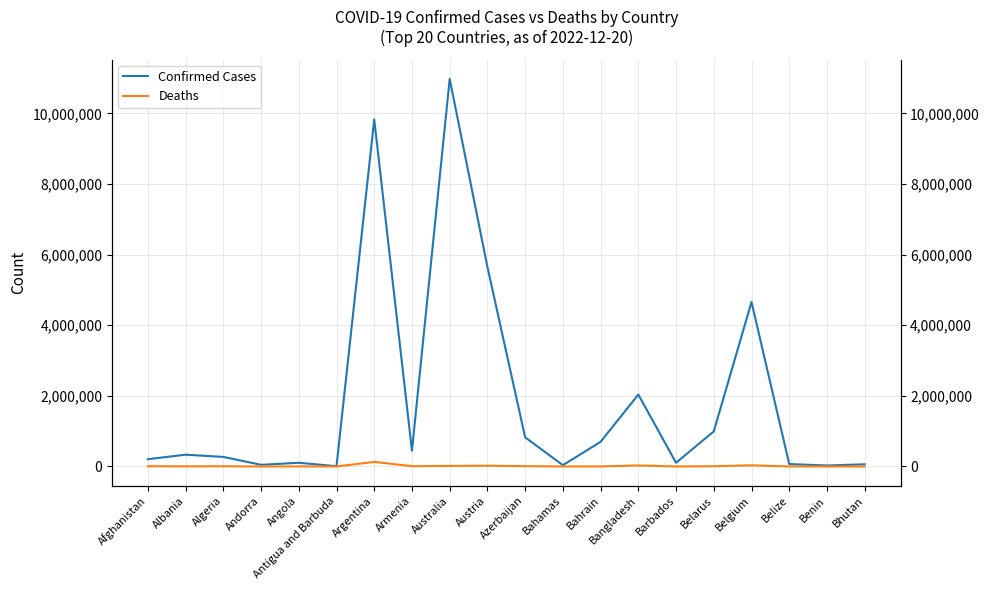

True or false: Confirmed Cases and Deaths intersect in this chart.

False